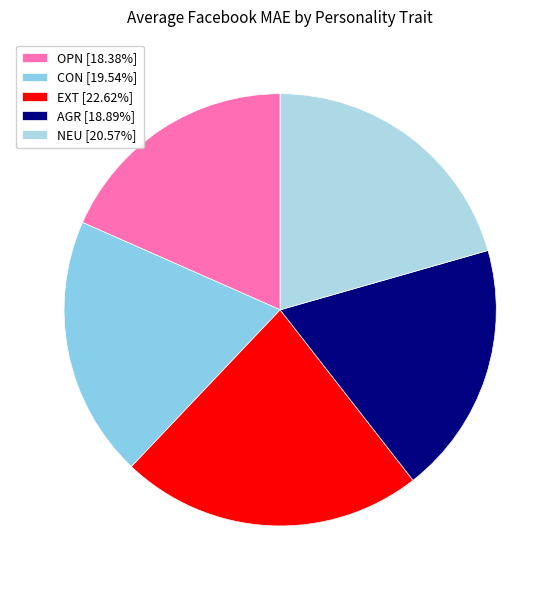

How many segments does this pie chart have?

5